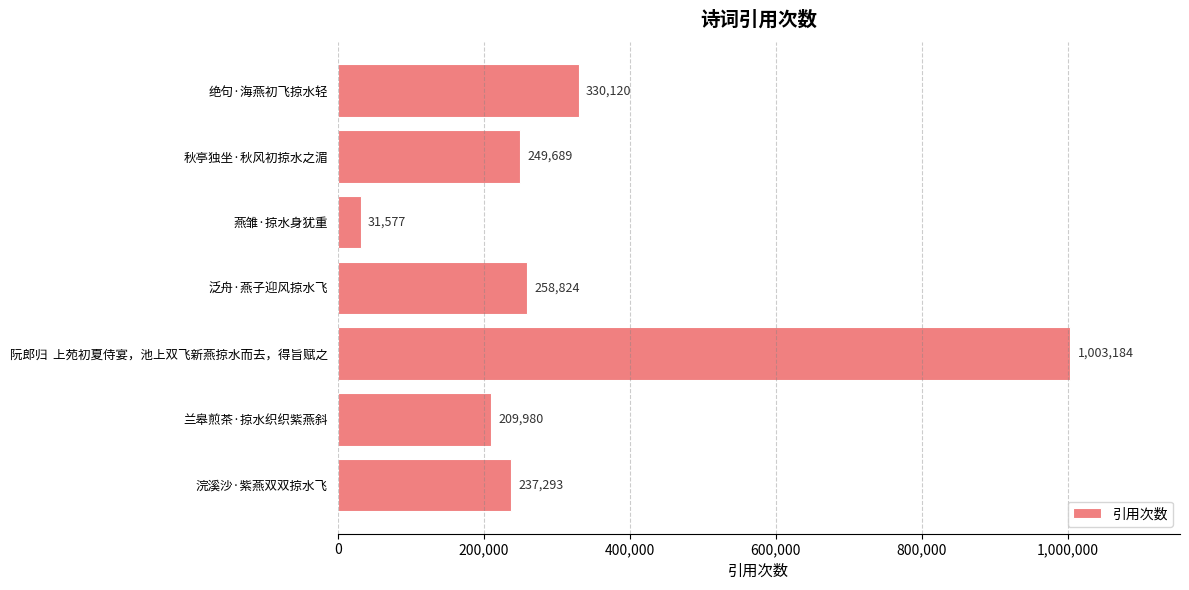

List the labels in order of value, smallest first.

燕雏·掠水身犹重, 兰皋煎茶·掠水织织紫燕斜, 浣溪沙·紫燕双双掠水飞, 秋亭独坐·秋风初掠水之湄, 泛舟·燕子迎风掠水飞, 绝句·海燕初飞掠水轻, 阮郎归  上苑初夏侍宴，池上双飞新燕掠水而去，得旨赋之